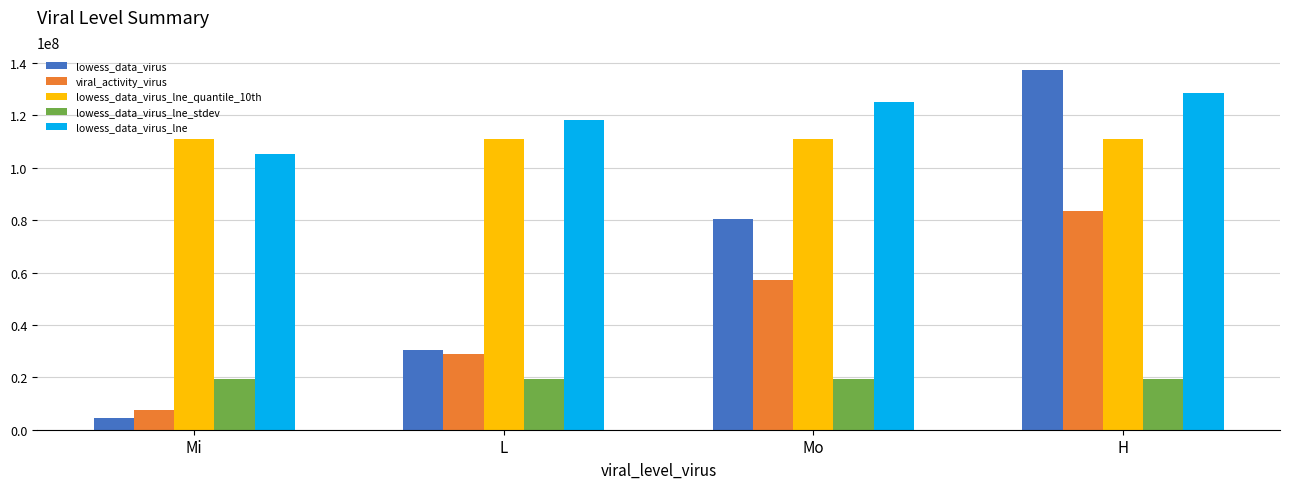

What is the sum of all lowess_data_virus_lne_quantile_10th values?

444495941.7